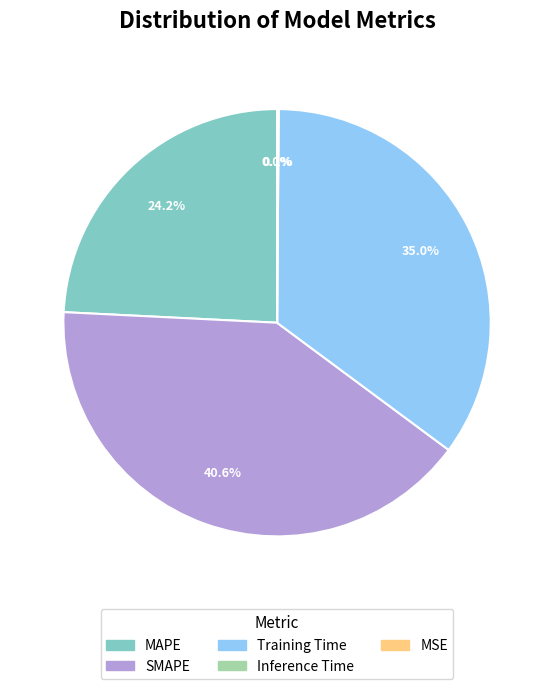

What is the largest slice in the pie chart?

SMAPE